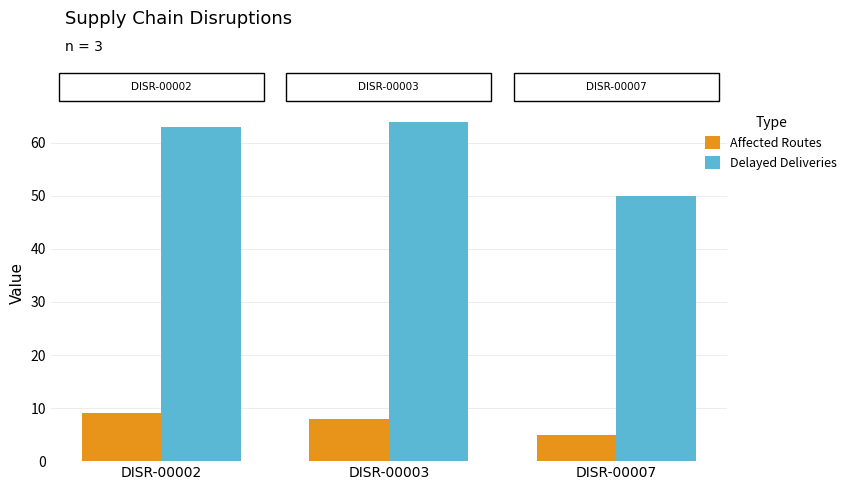

Which series has the largest range (max minus min)?

Delayed Deliveries